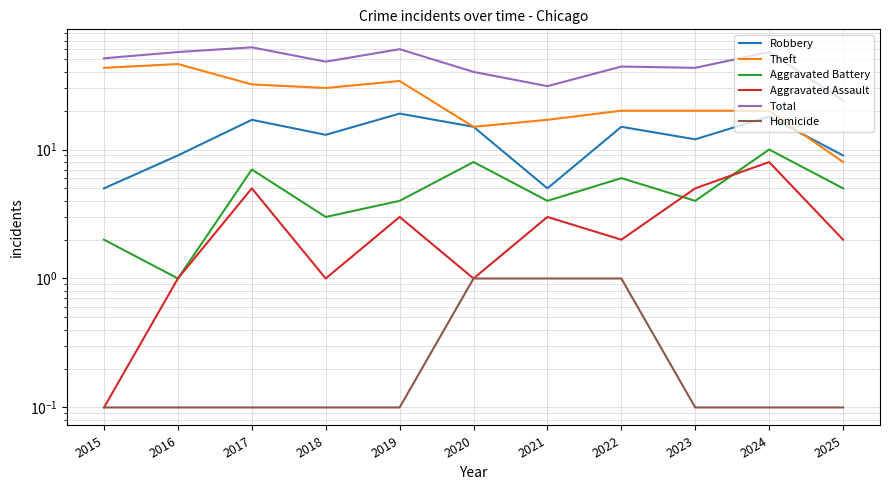

Which series has the largest total across all categories?

Total